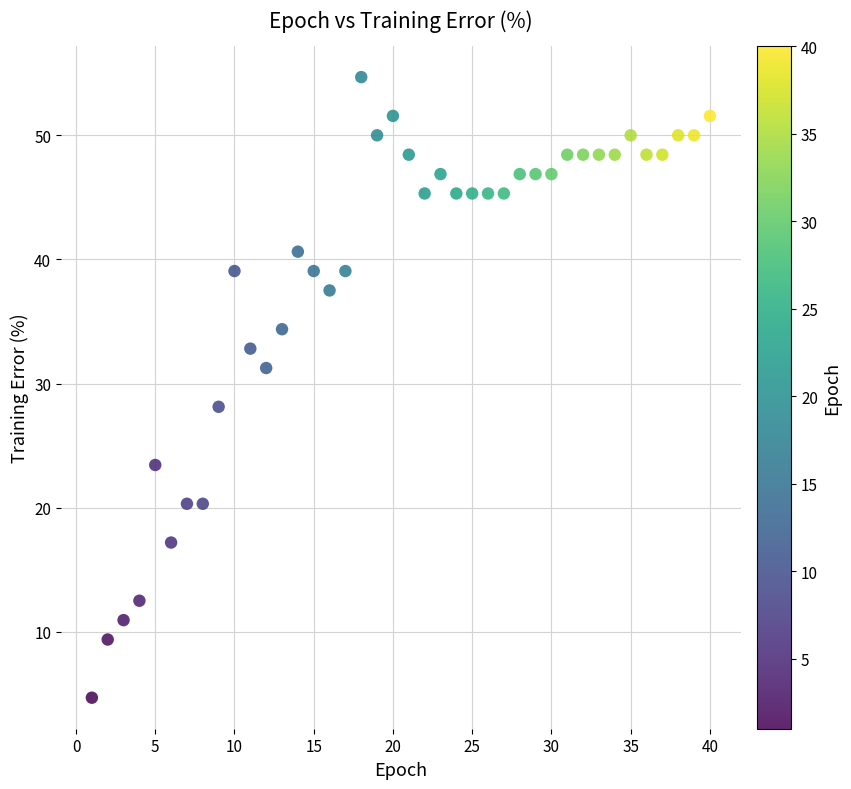

What is the range of X values (max minus min)?

39.0